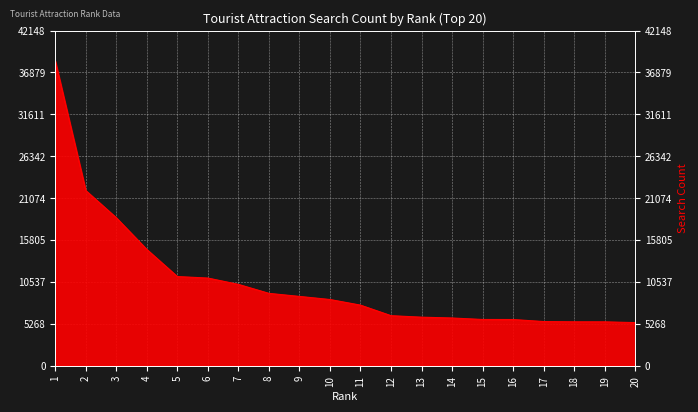

What is the difference between the values at 18 and 15?

293